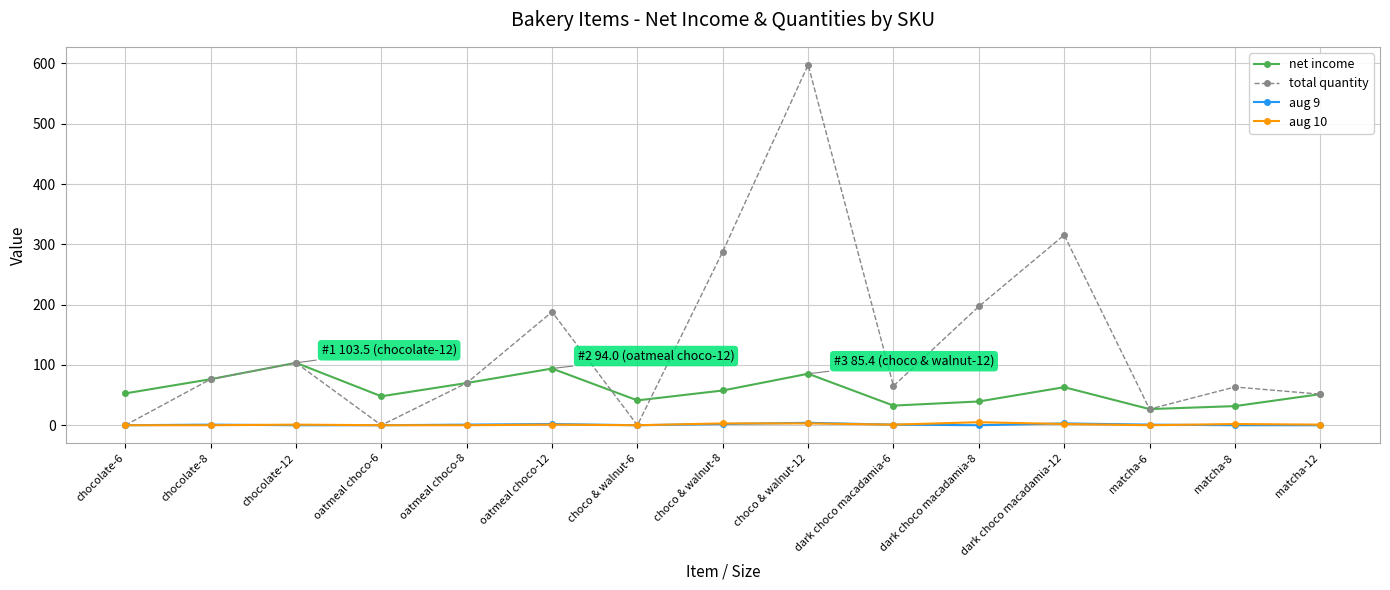

How many data points does each series have?

15